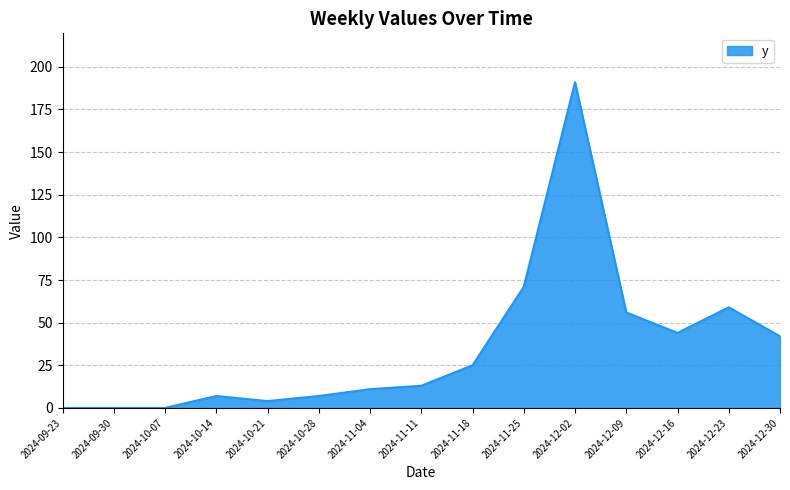

What value does the data have at 2024-12-16, to the nearest 10?

40